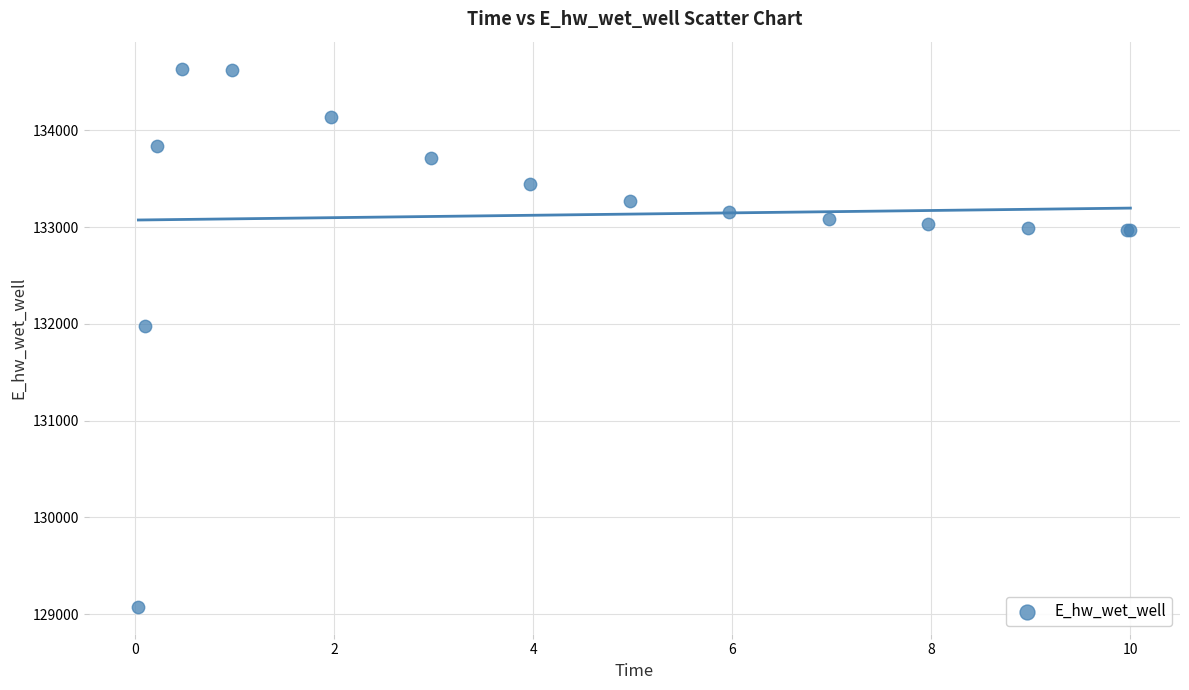

What Y value in the scatter plot is closest to 131857?

131978.3